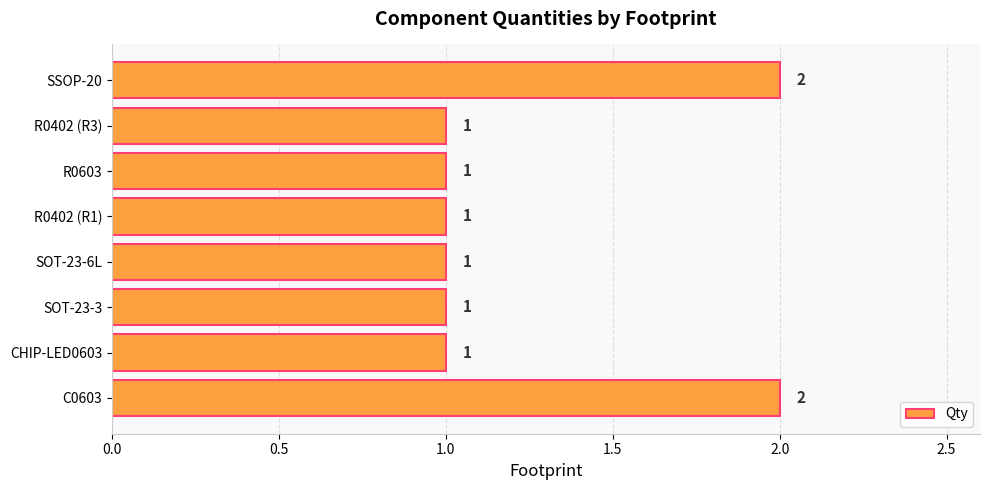

What is the maximum value shown in the chart?

2